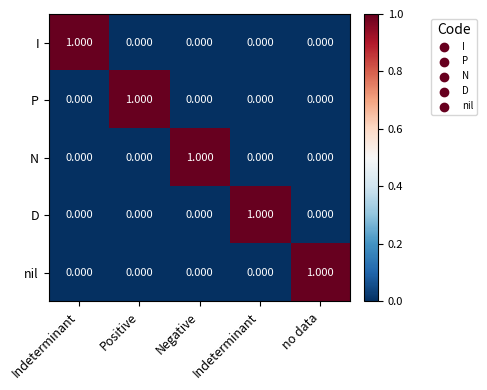

How many positive values does the D series have?

1